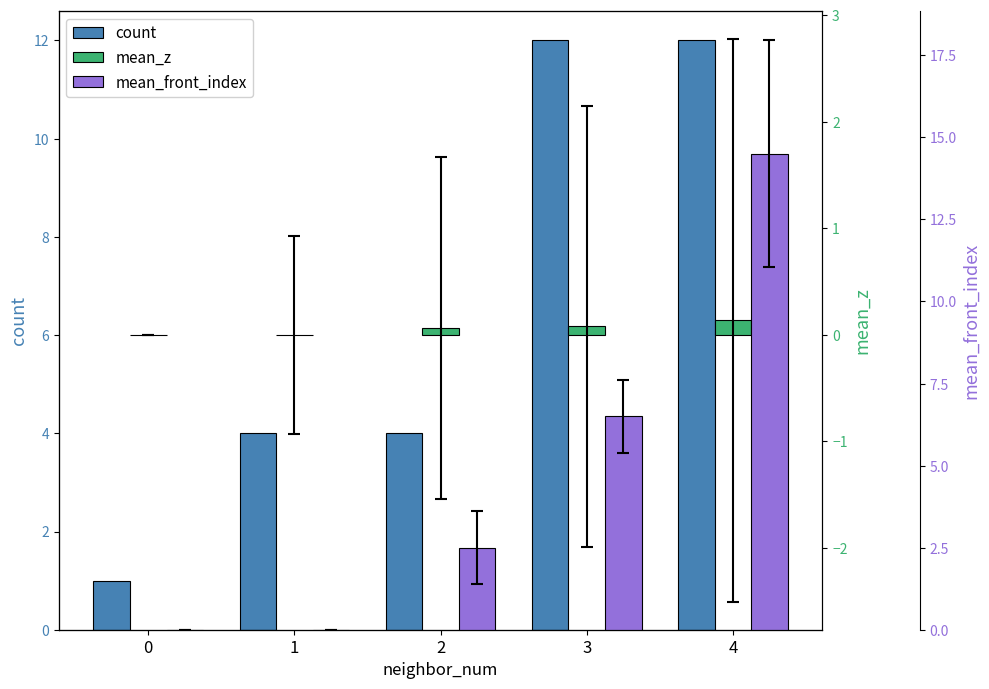

Count the number of categories in the chart.

5